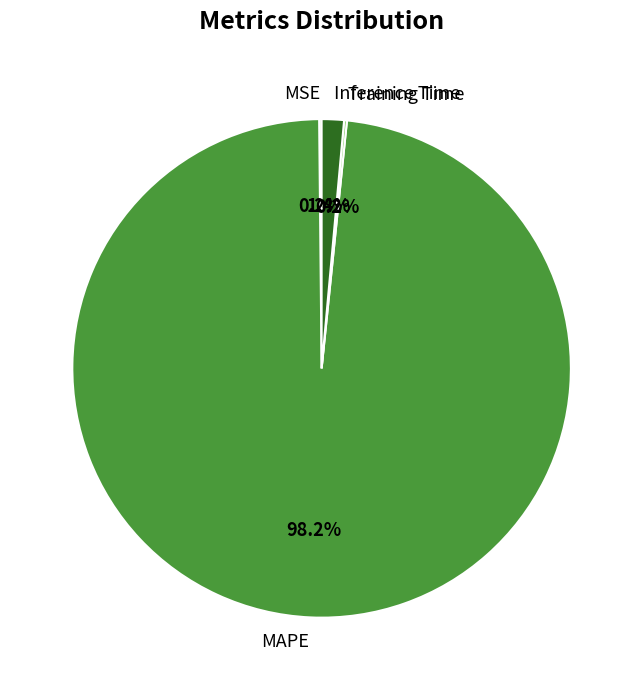

Is there a majority slice in this chart?

Yes